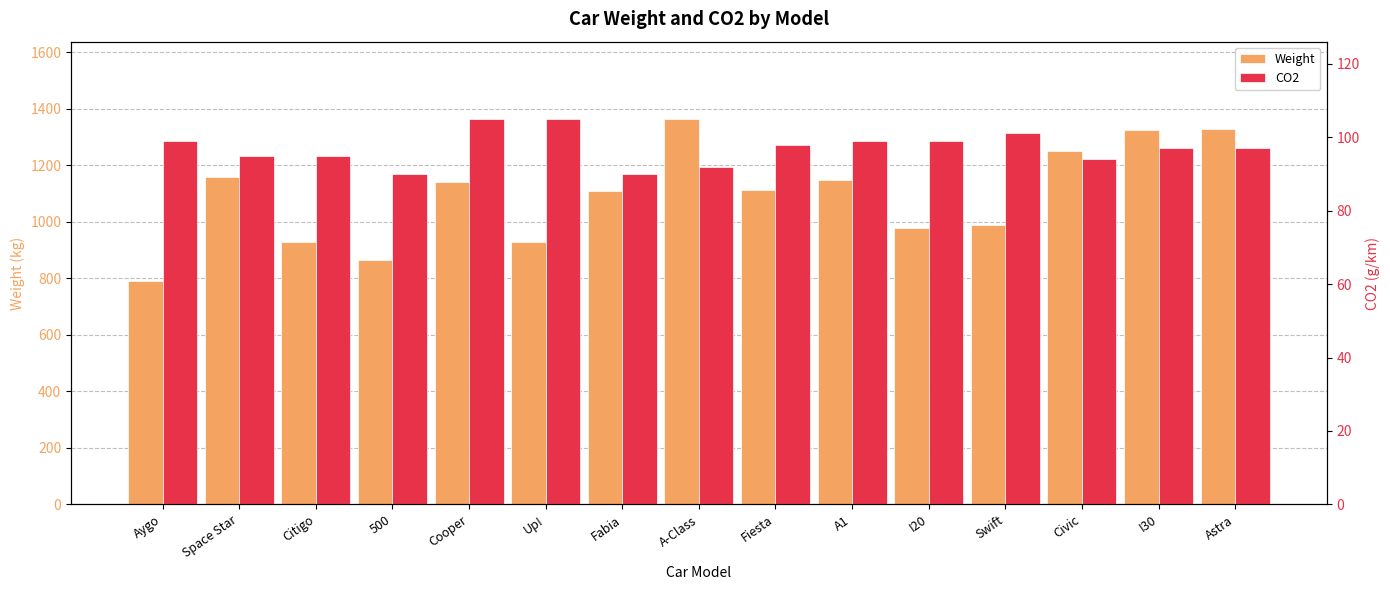

At which category does the chart reach its minimum across all series?

500